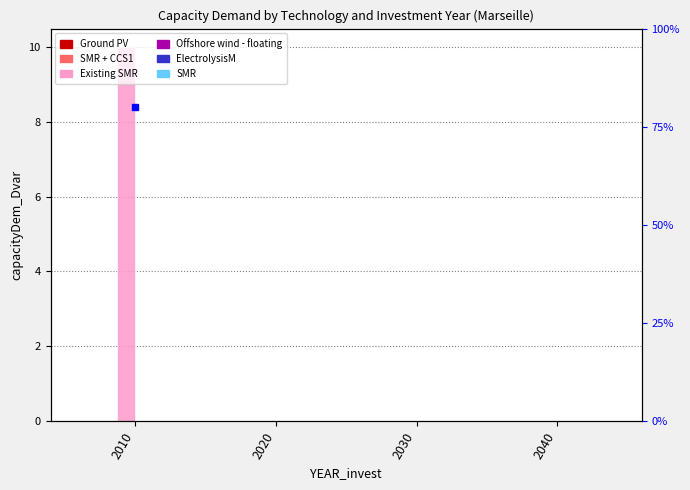

Rank the categories by Offshore wind - floating value from lowest to highest.

2010, 2020, 2030, 2040